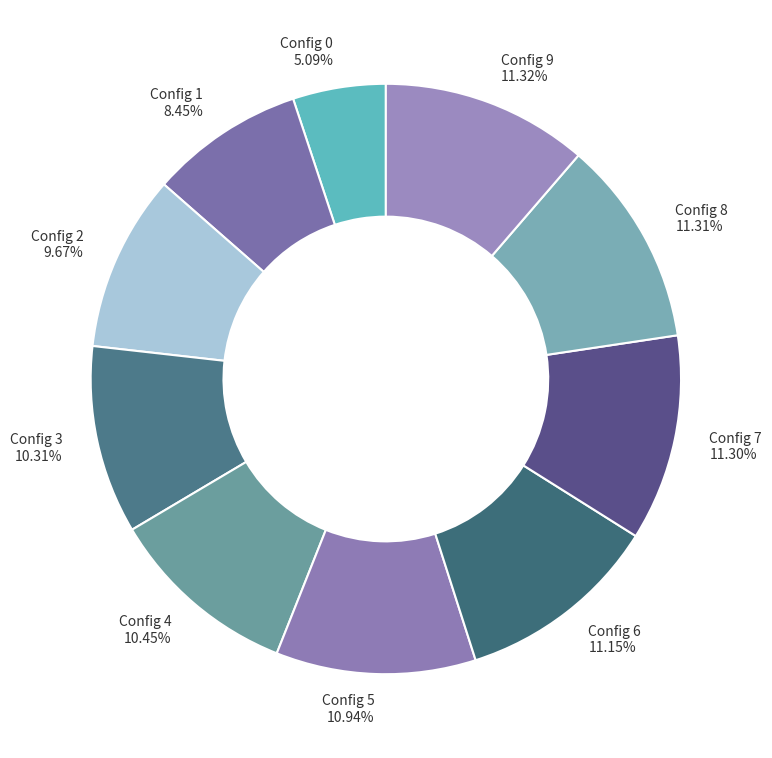

Is the sum of Config 5 and Config 4 greater than half?

No